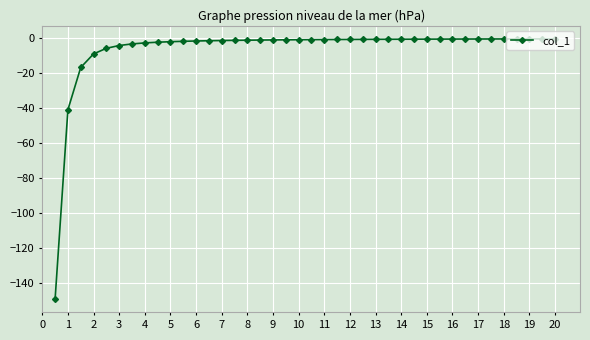

What is the value of the 4th point from the left?

-9.1